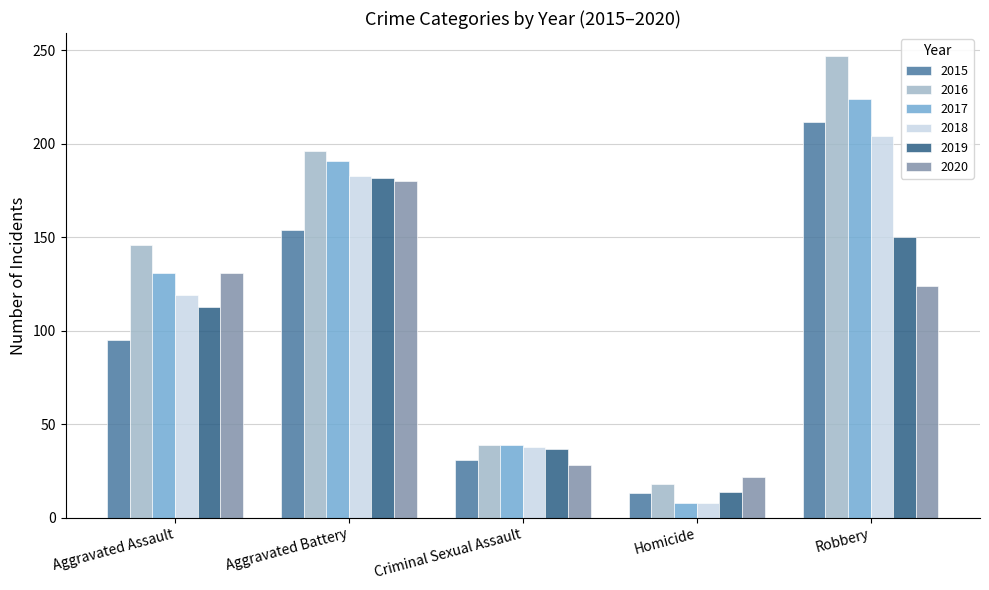

Where is 2019 nearest to the value 98?

Aggravated Assault